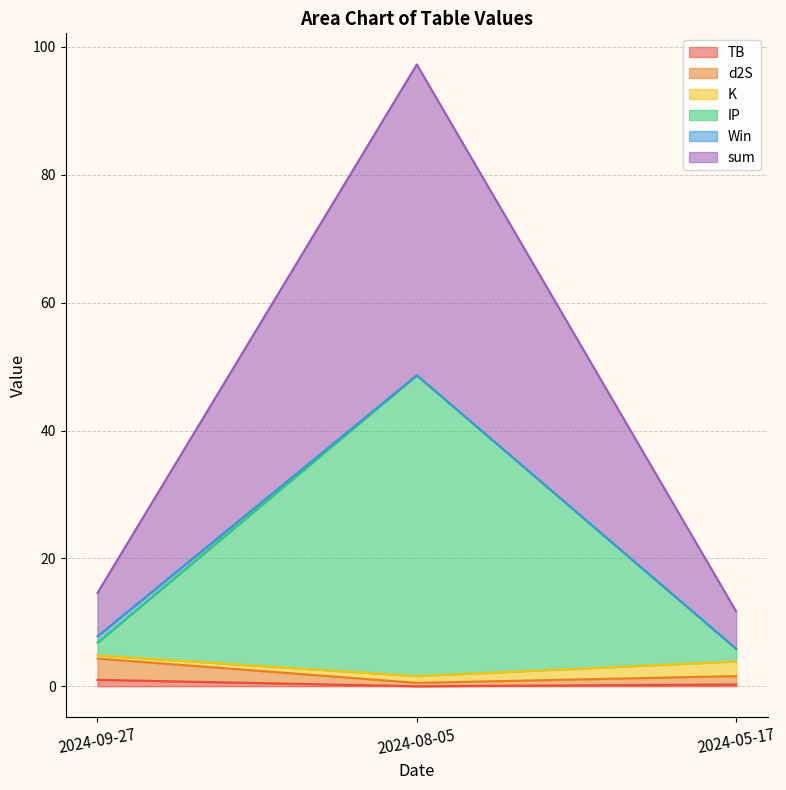

Where does the d2S series first go above 1?

2024-09-27